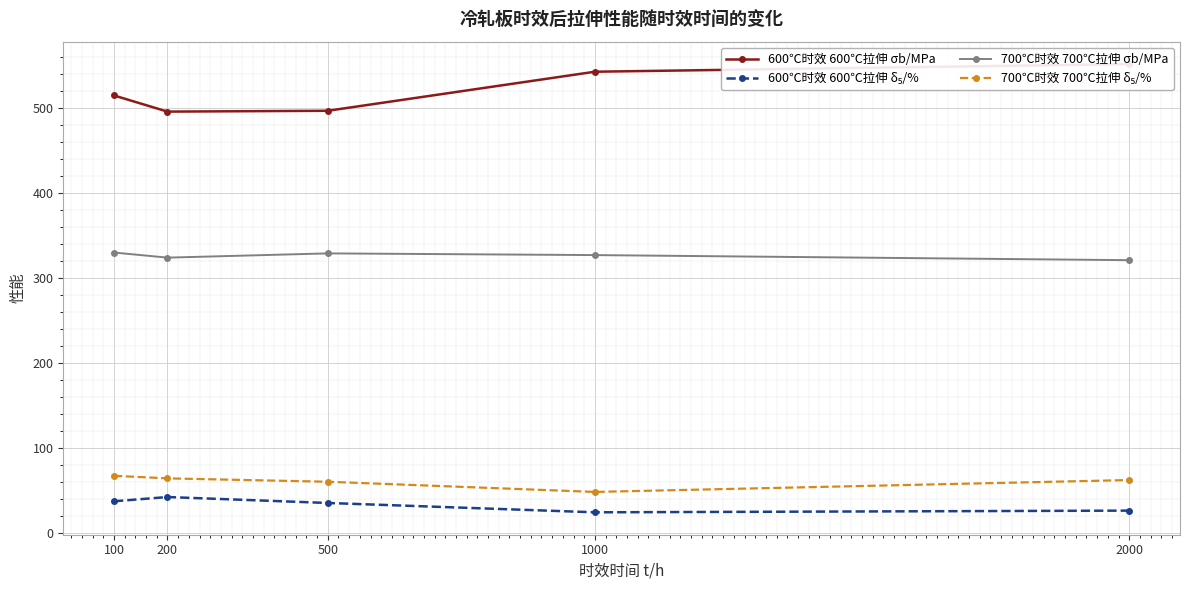

What is the value of the 600℃时效 600℃拉伸 σb/MPa point at the 1st from the left?

515